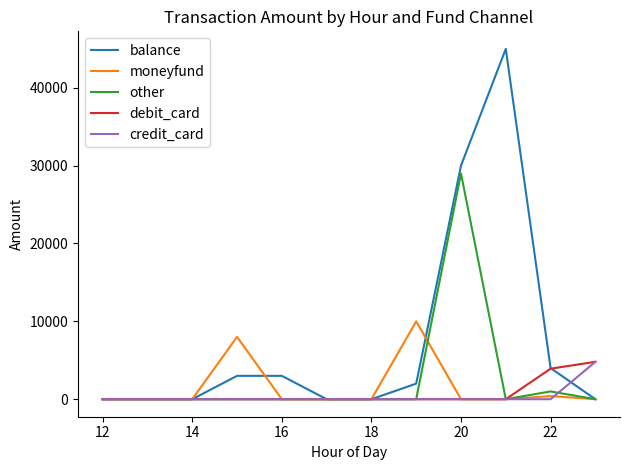

How many categories are shown in the chart?

12